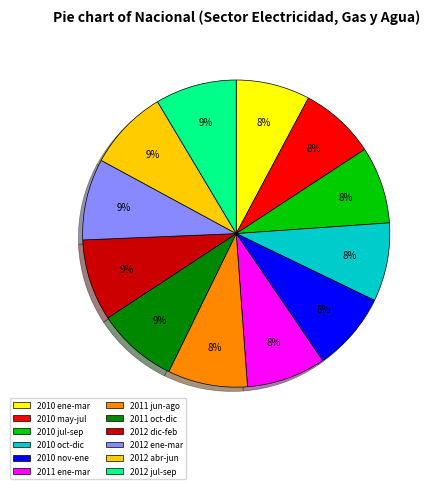

Is 2010 may-jul the majority of the pie?

No